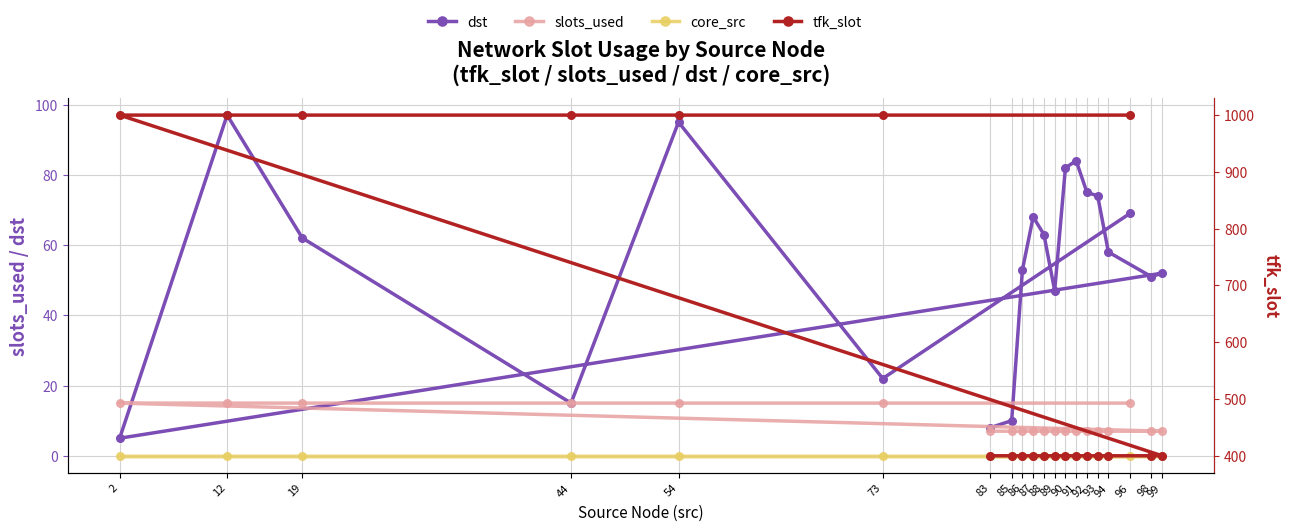

Reading left to right, extract all data points from this chart.

dst: 96=69	73=22	54=95	44=15	19=62	12=97	2=5	99=52	98=51	94=58	93=74	92=75	91=84	90=82	89=47	88=63	87=68	86=53	85=10	83=8
slots_used: 96=15	73=15	54=15	44=15	19=15	12=15	2=15	99=7	98=7	94=7	93=7	92=7	91=7	90=7	89=7	88=7	87=7	86=7	85=7	83=7
core_src: 96=0	73=0	54=0	44=0	19=0	12=0	2=0	99=0	98=0	94=0	93=0	92=0	91=0	90=0	89=0	88=0	87=0	86=0	85=0	83=0
tfk_slot: 96=1000	73=1000	54=1000	44=1000	19=1000	12=1000	2=1000	99=400	98=400	94=400	93=400	92=400	91=400	90=400	89=400	88=400	87=400	86=400	85=400	83=400